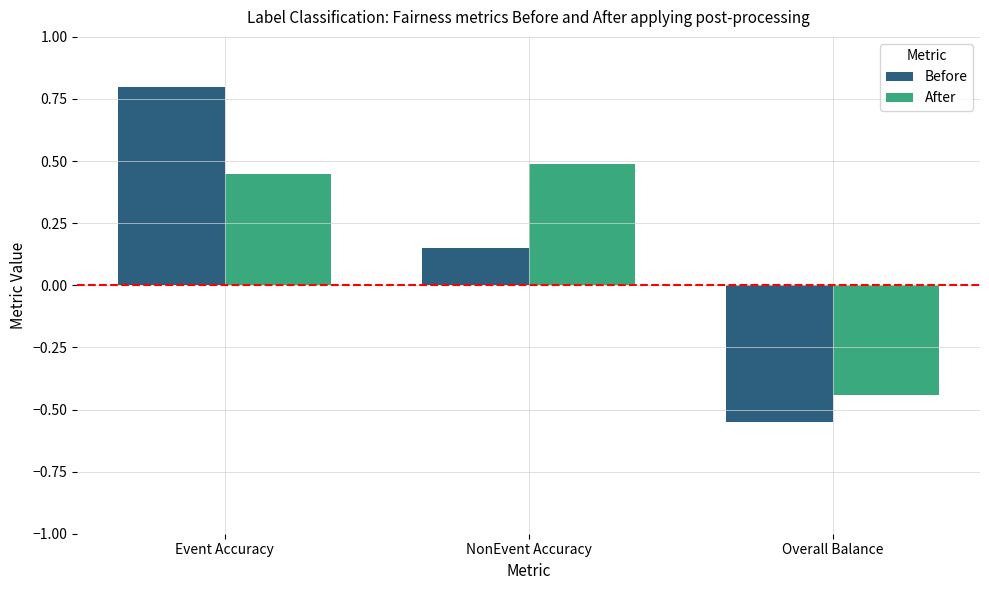

True or false: Before has a value of -0.3 at Overall Balance.

False